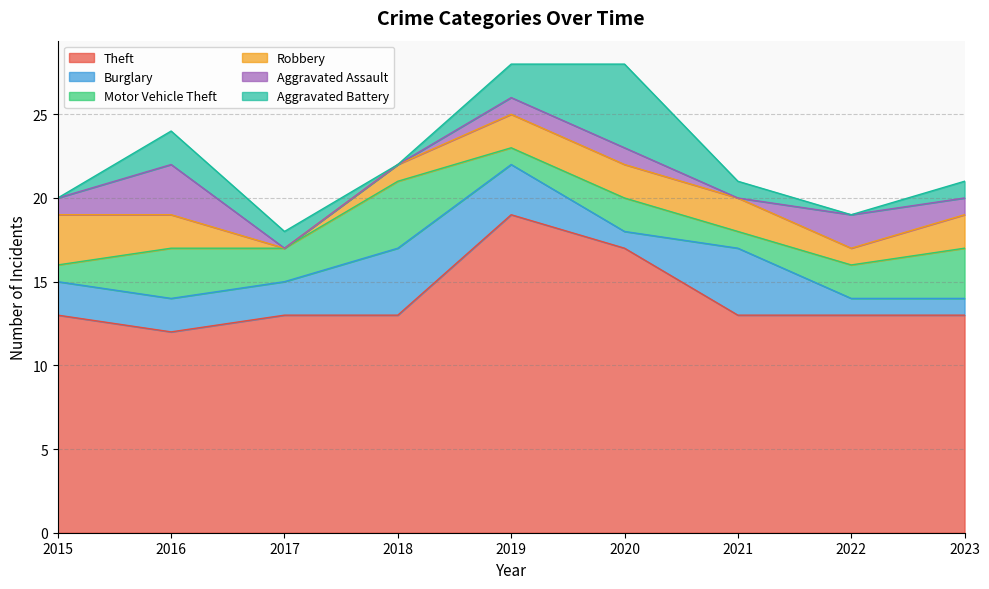

Is the value of Aggravated Battery at 2017 greater than the value of Motor Vehicle Theft at 2019?

No